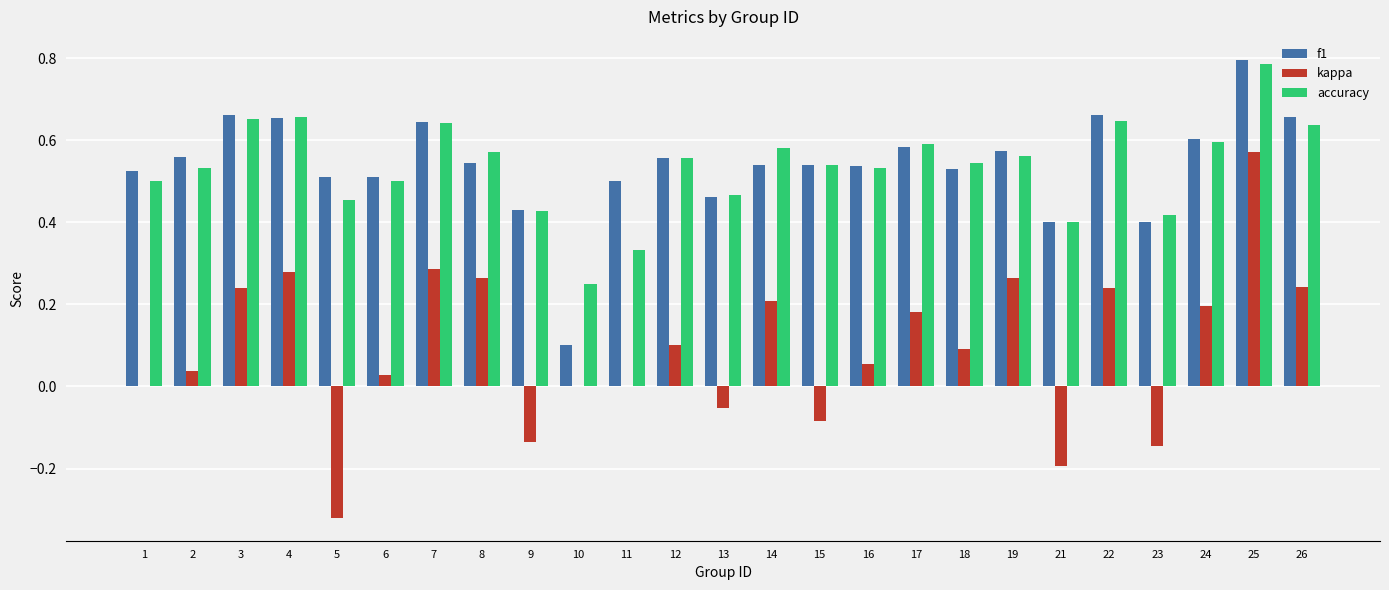

At which category does the chart reach its peak across all series?

25